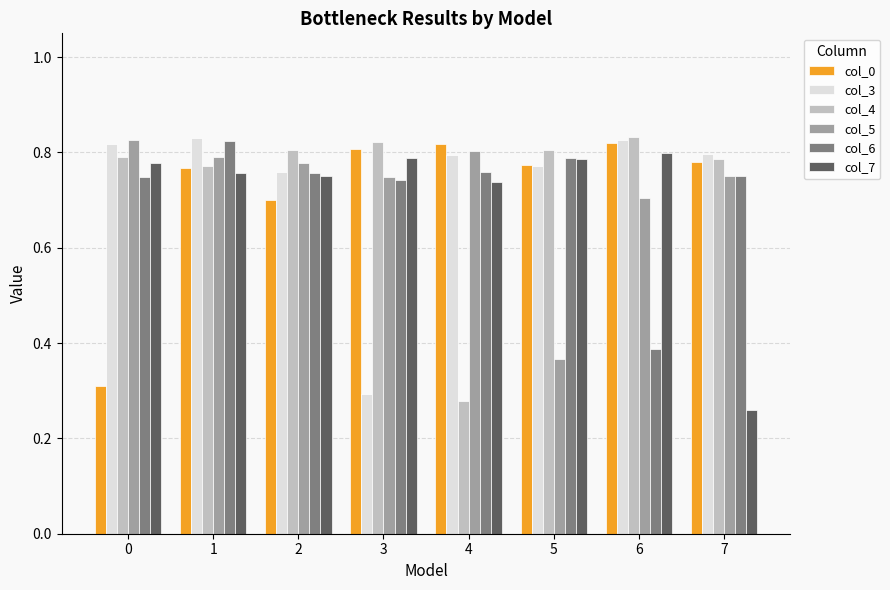

What is the sum of the col_6 values at 6 and 4?

1.1